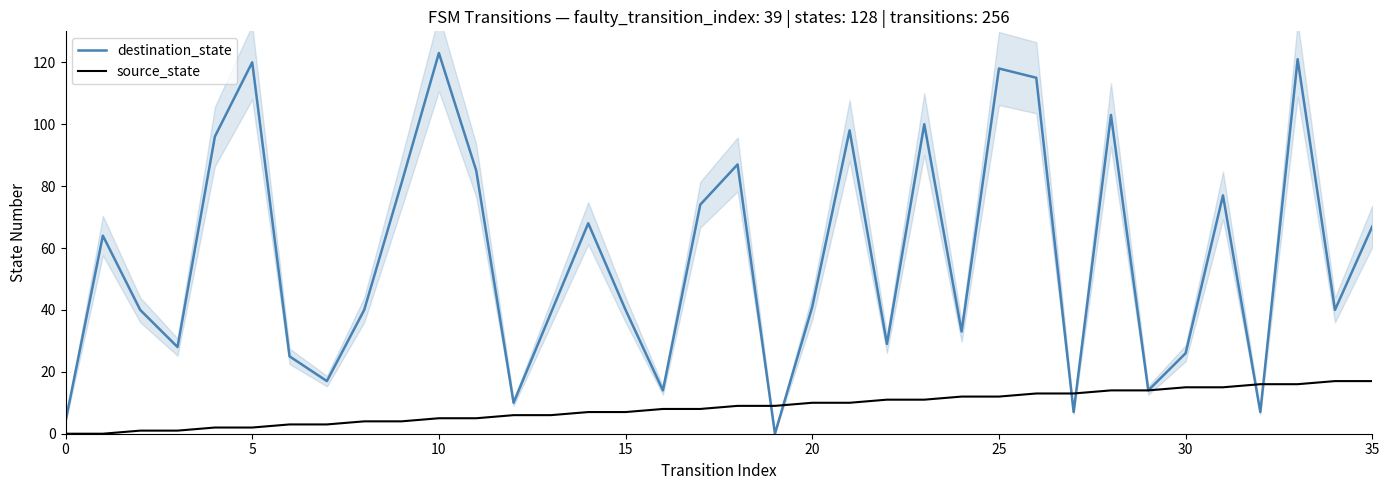

What is the label of the 23rd point from the right?

13